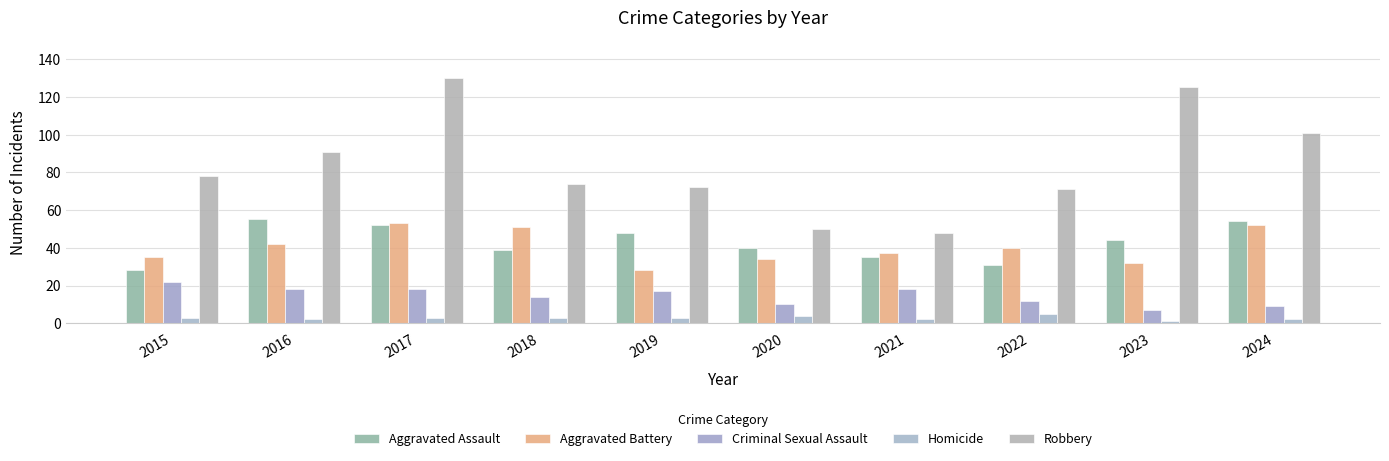

True or false: Homicide has a value of 8 at 2022.

False